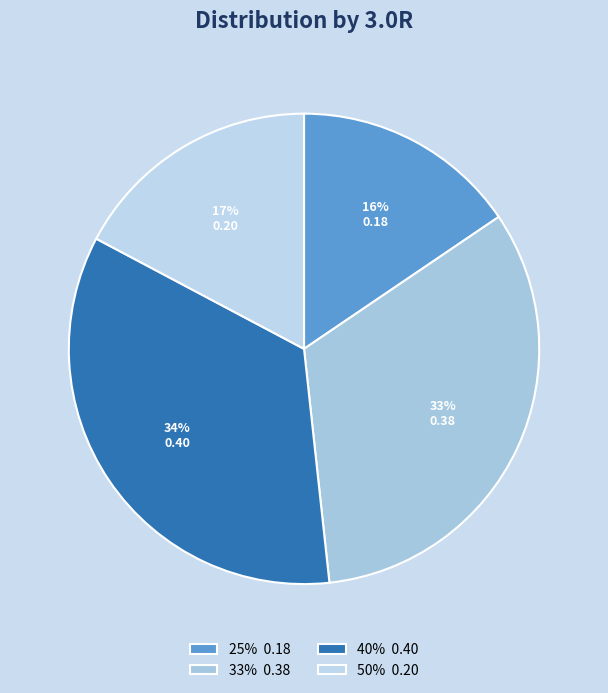

Count the number of slices in the pie.

4